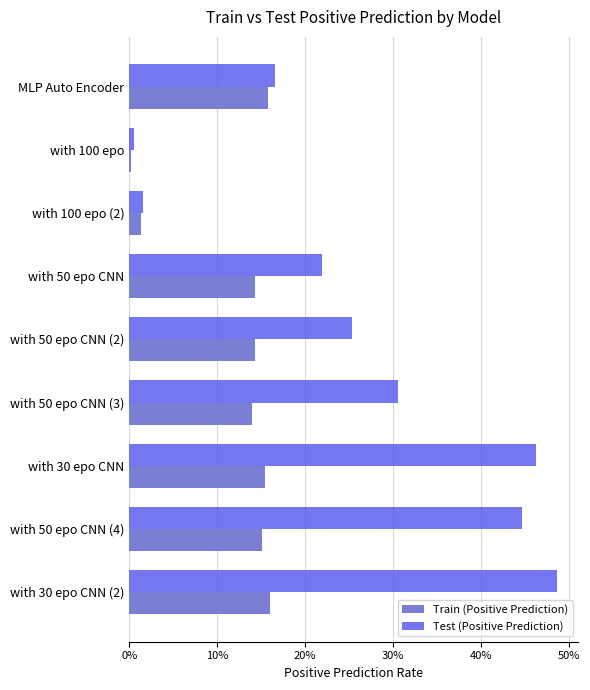

What are all the series names shown in the legend?

Train (Positive Prediction), Test (Positive Prediction)